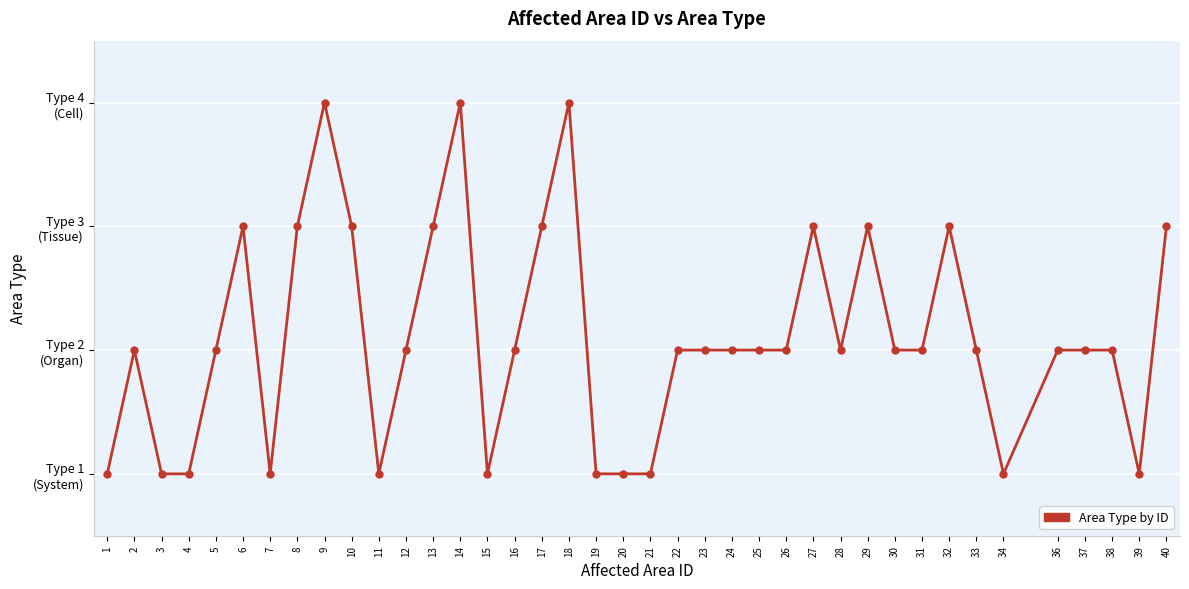

Reading left to right, extract all data points from this chart.

1=1	2=2	3=1	4=1	5=2	6=3	7=1	8=3	9=4	10=3	11=1	12=2	13=3	14=4	15=1	16=2	17=3	18=4	19=1	20=1	21=1	22=2	23=2	24=2	25=2	26=2	27=3	28=2	29=3	30=2	31=2	32=3	33=2	34=1	36=2	37=2	38=2	39=1	40=3